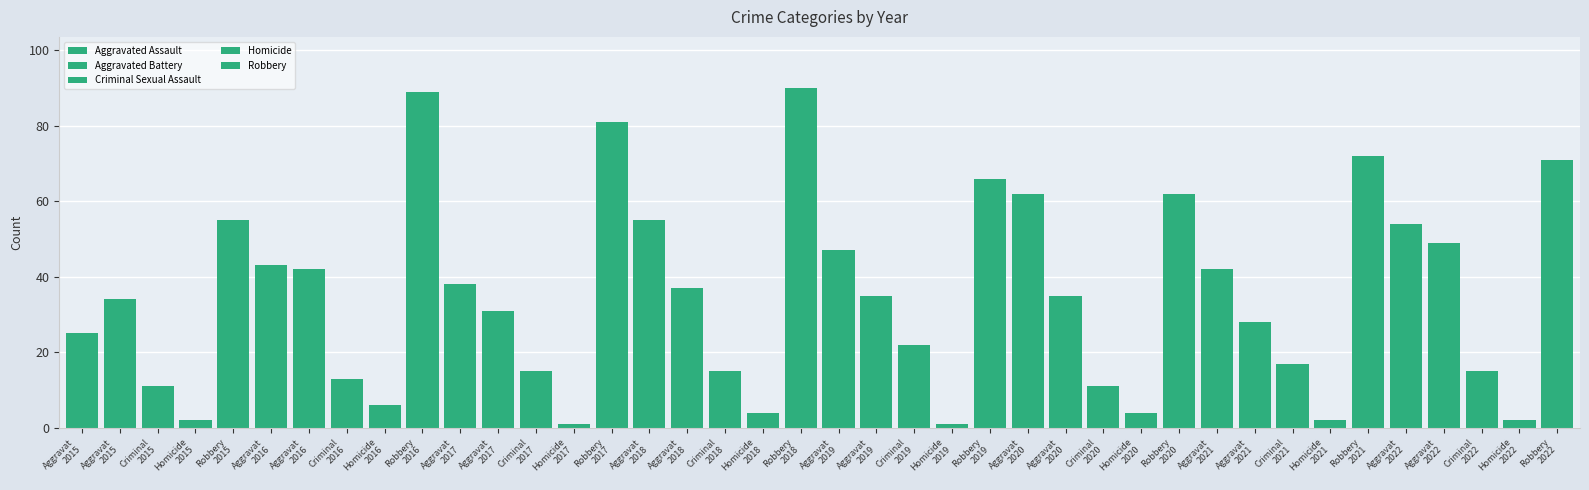

What is the highest value of the Aggravated Assault series?

62